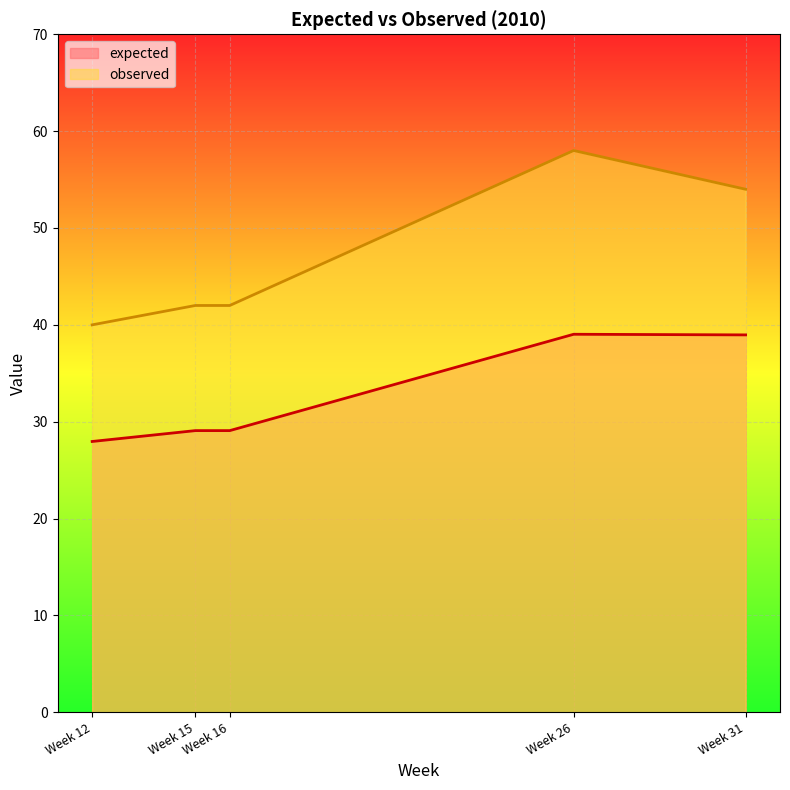

How many series are shown in this chart?

2